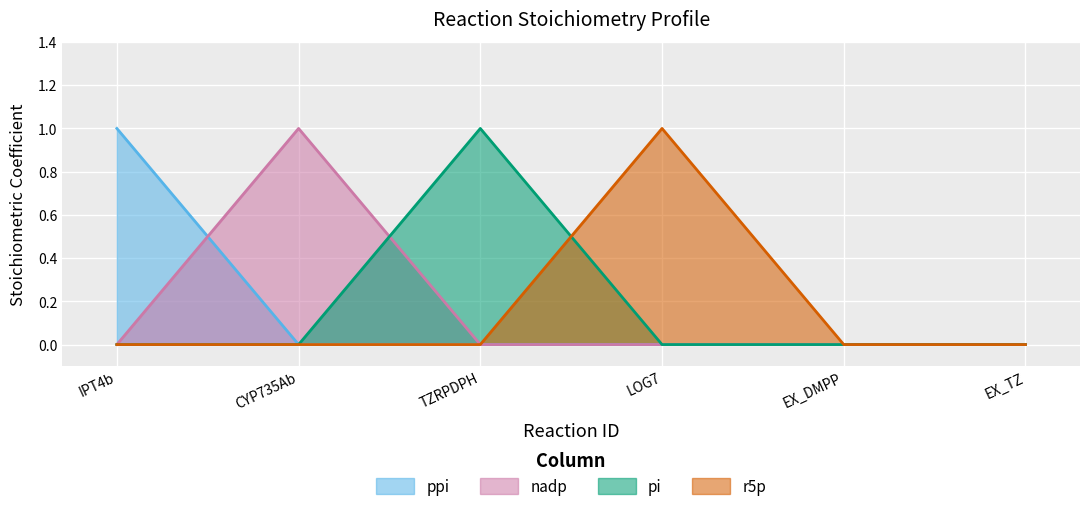

How many lines are shown in the chart?

4